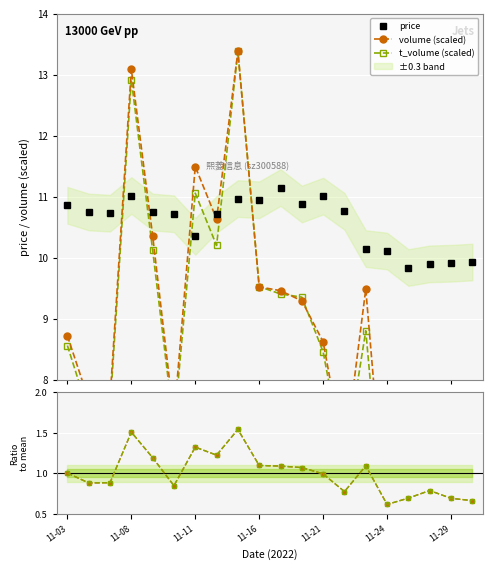

What is the highest value of the price series?

11.2